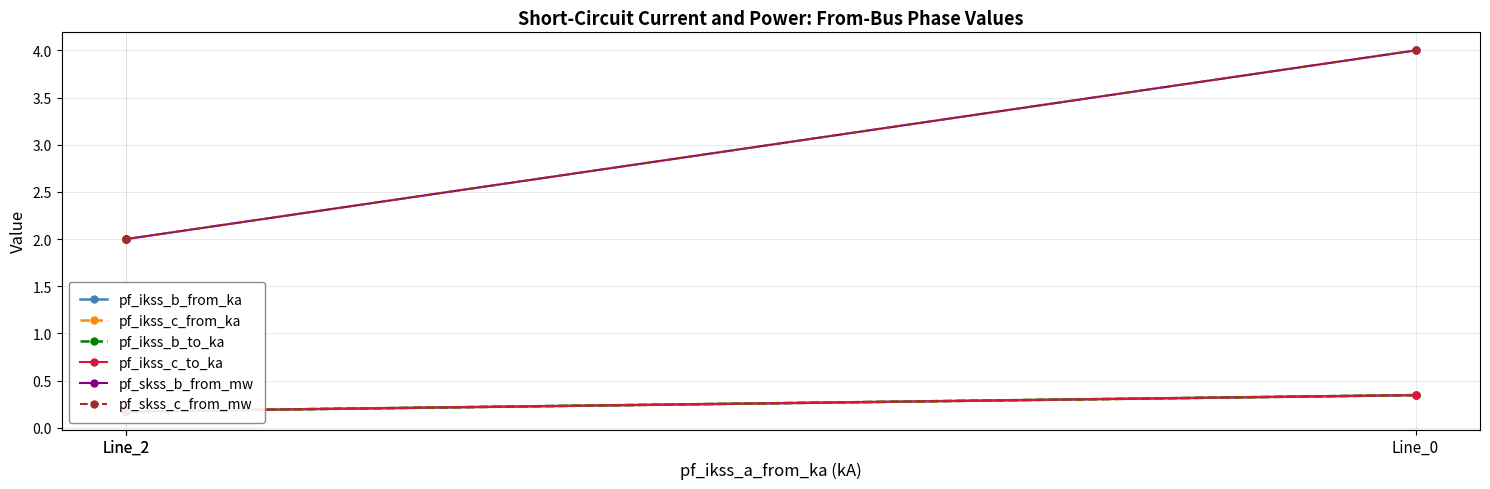

True or false: pf_skss_c_from_mw has a value of 4.0 at Line_0.

True